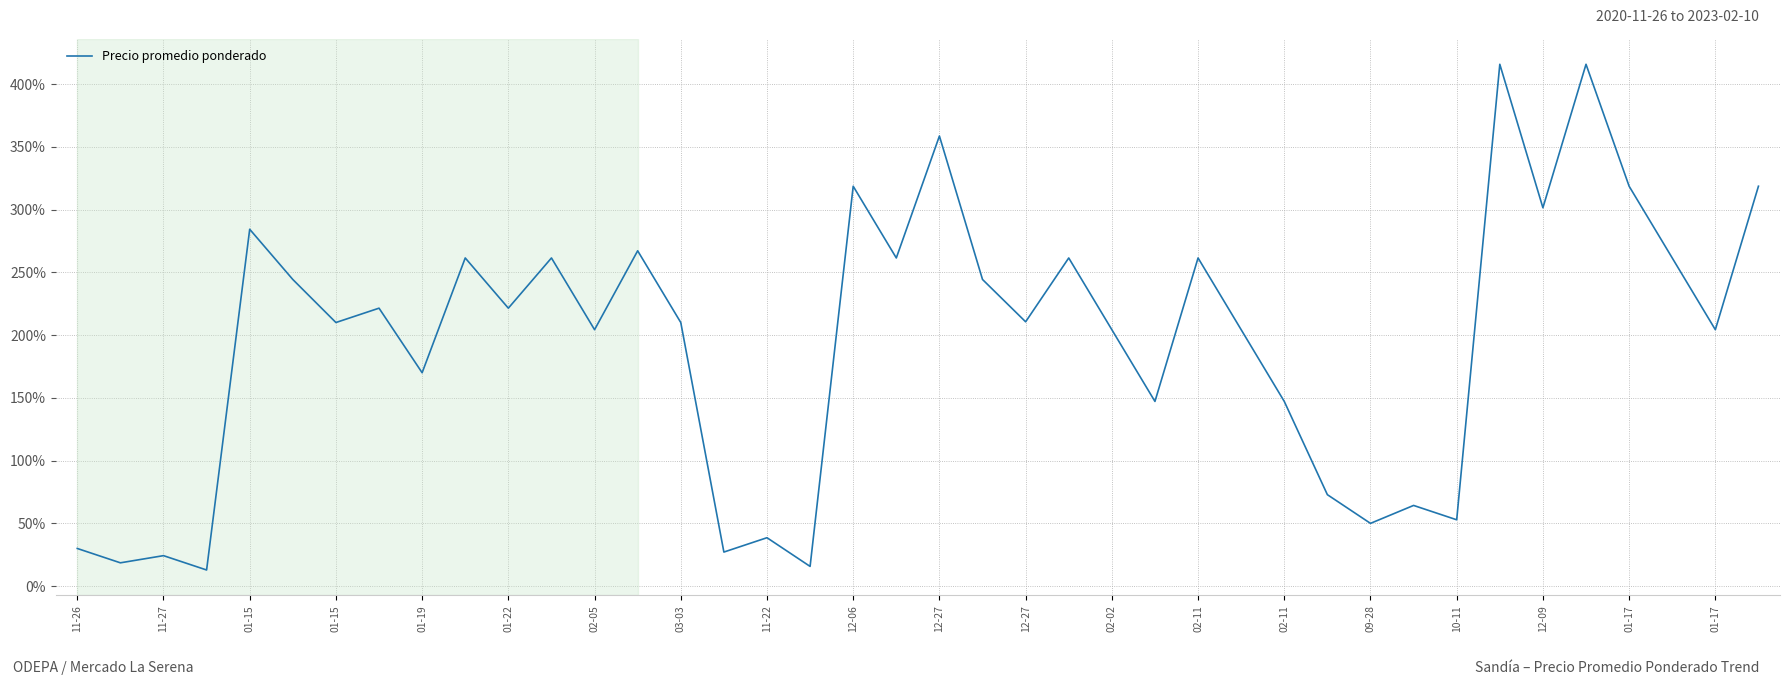

What is the minimum value shown in the chart?

12.9